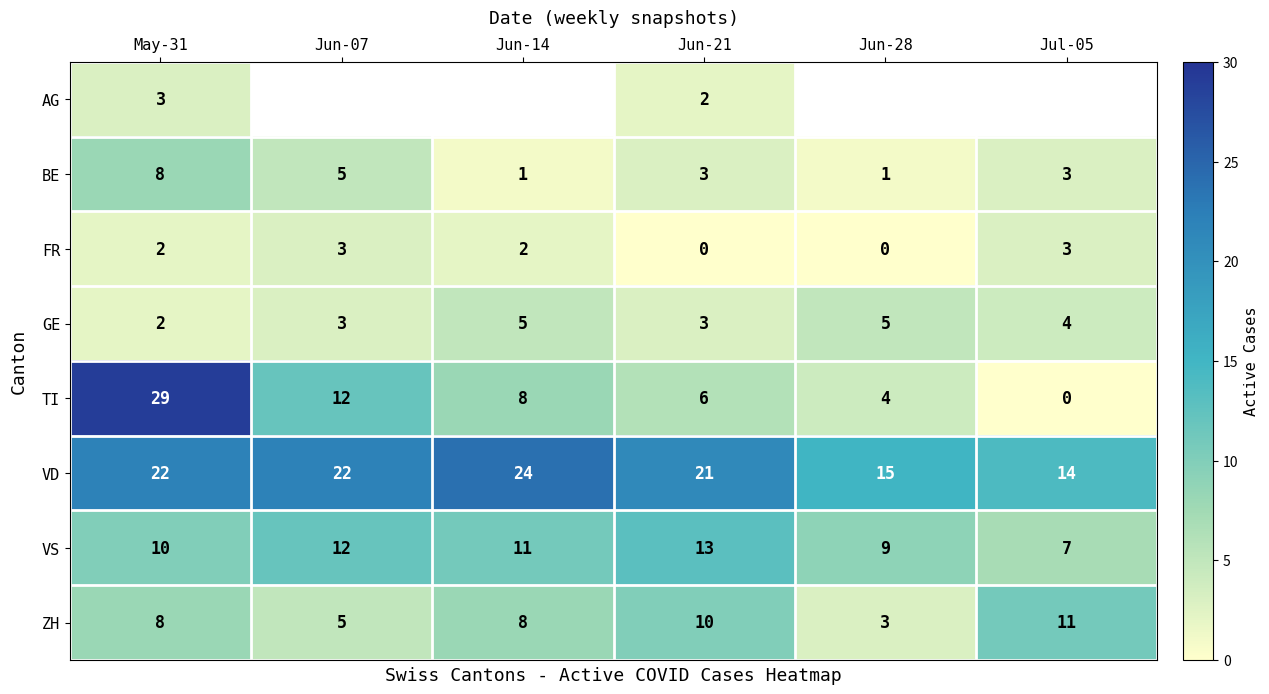

What is the sum of the BE values at Jun-14 and Jul-05?

4